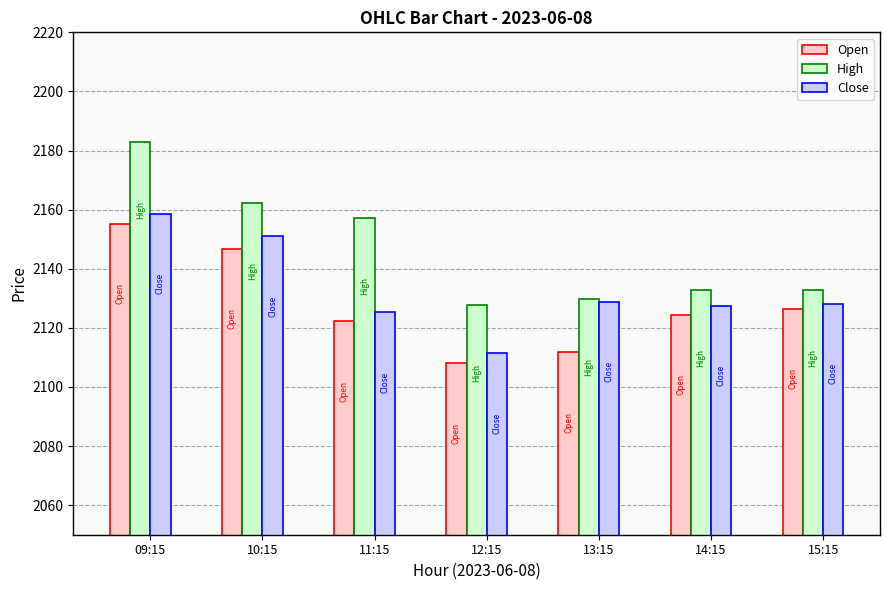

List the series in order of their peak value, lowest first.

Open, Close, High